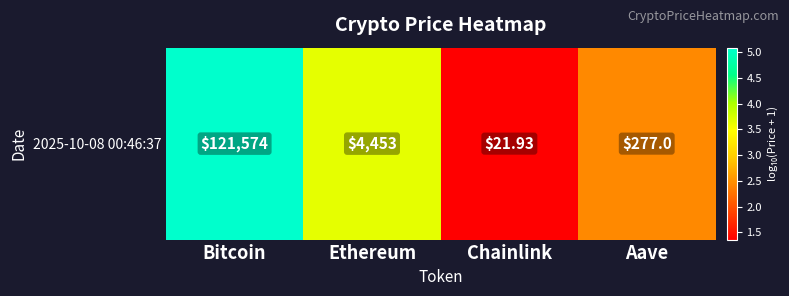

What is the change in value from Ethereum to Aave?

-1.2